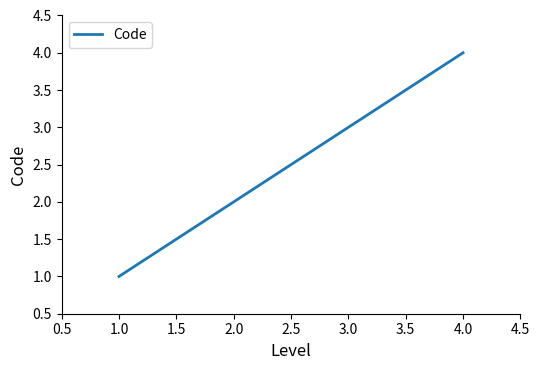

How many categories are shown in the chart?

4